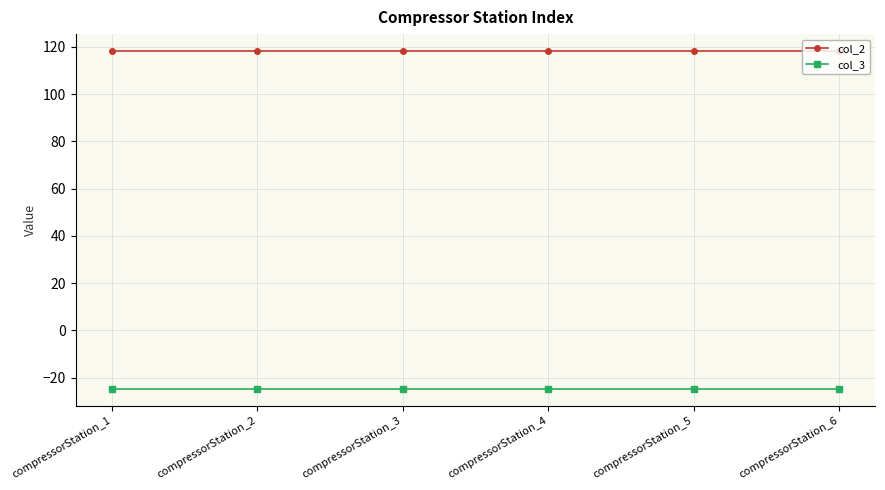

Rank the series at compressorStation_4 from lowest to highest value.

col_3, col_2